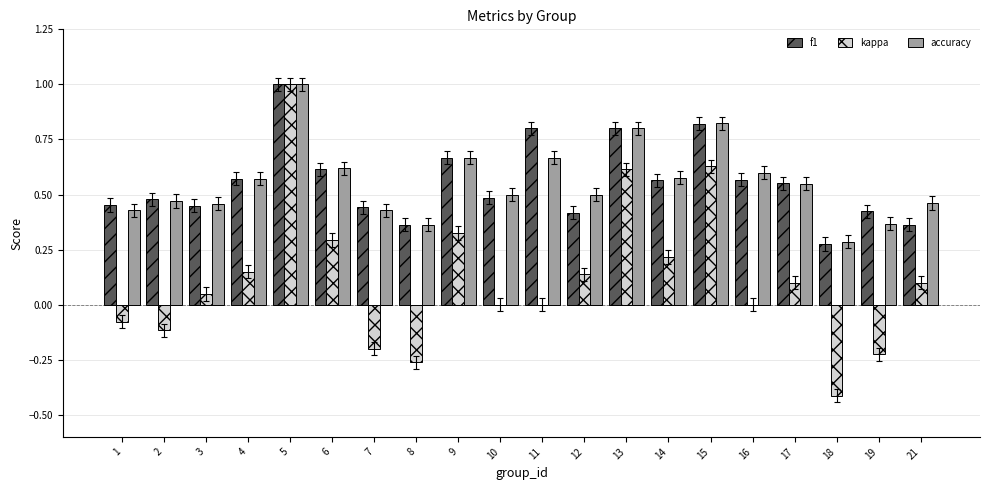

The accuracy series shows 0.1 at 8. True or false?

False